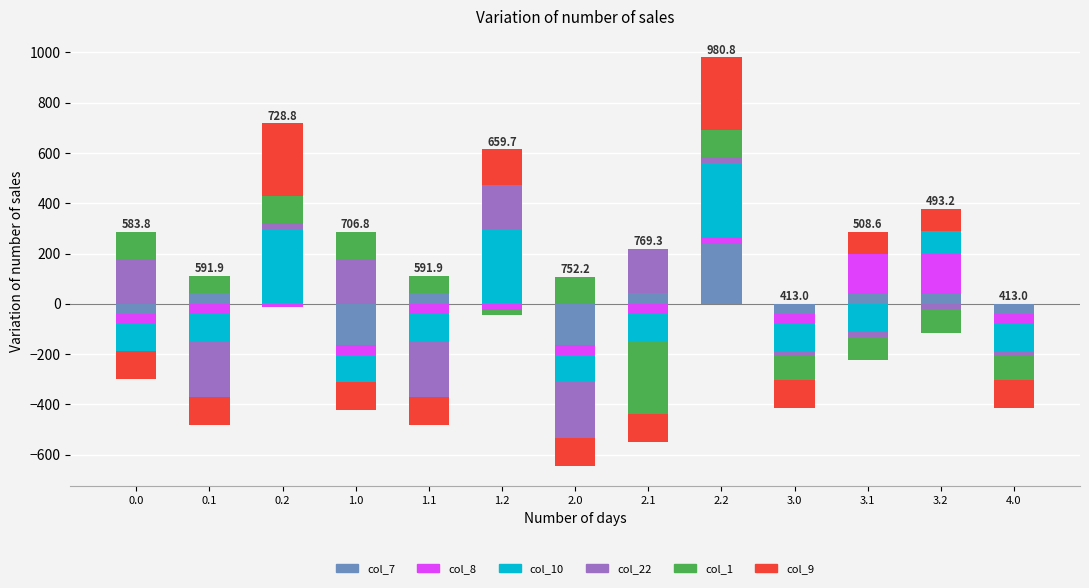

Which label corresponds to the largest value in the chart?

0.2